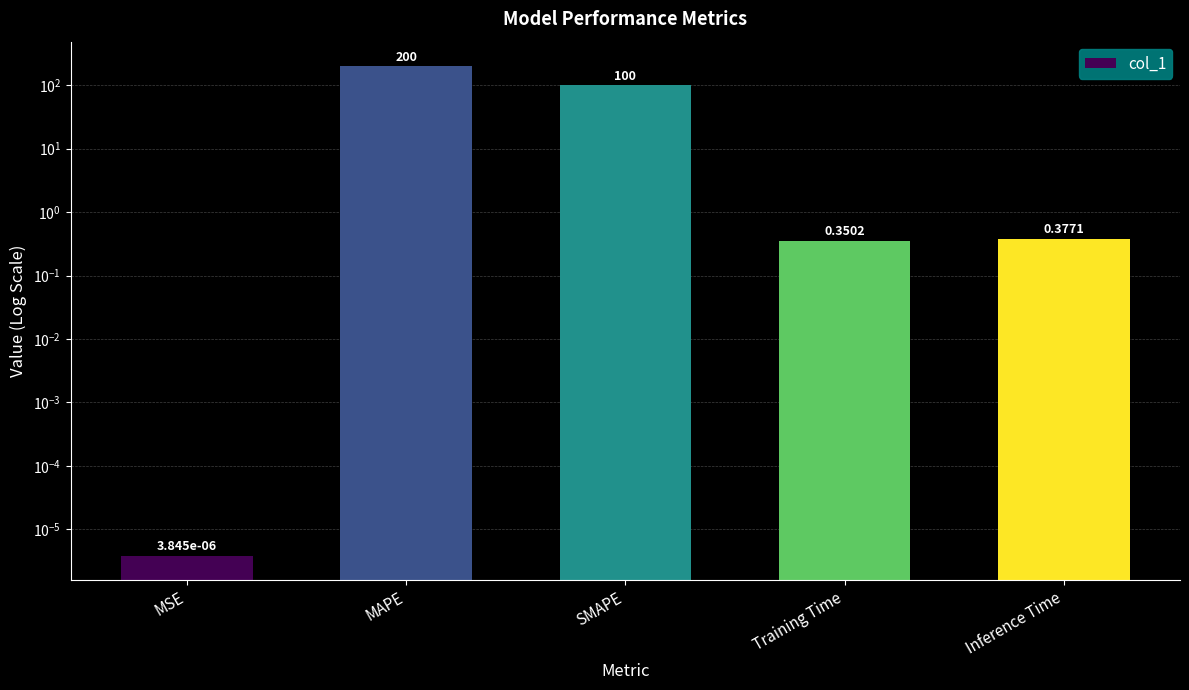

What is the greatest value displayed?

200.0